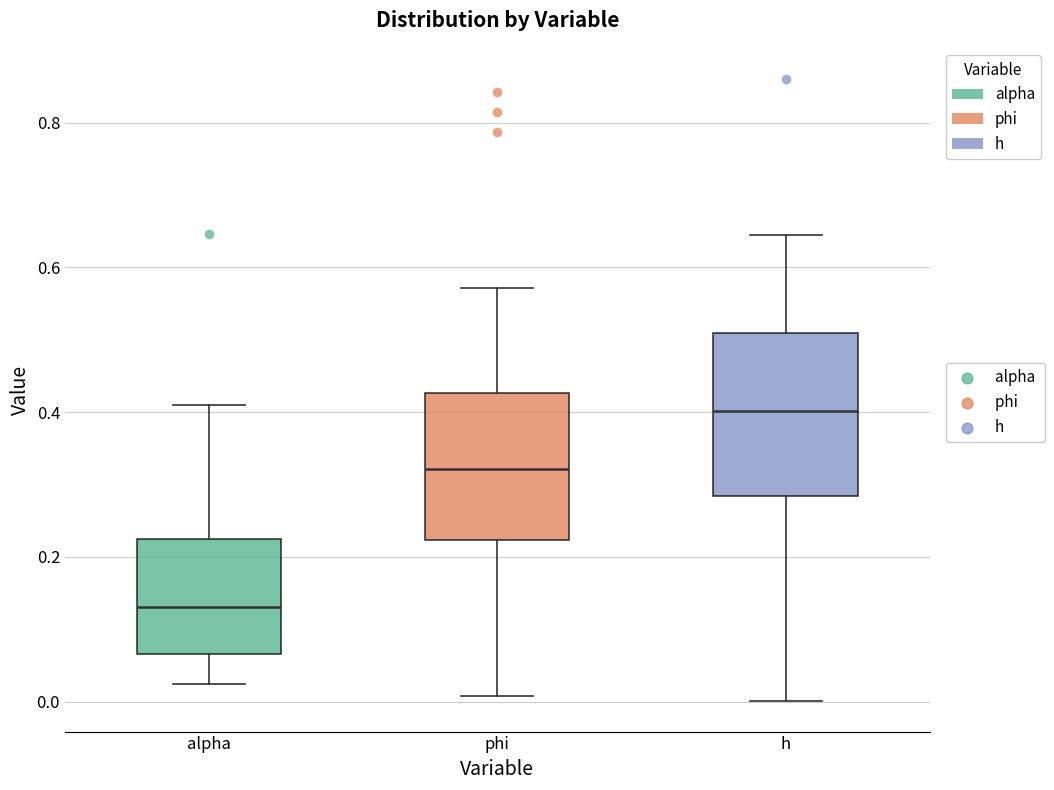

Reading left to right, read every box against the y-axis: the position of its median line, the range the box covers, and the ends of its whiskers. The values are not printed on the chart, so give them approximately, as read against the axis.

alpha: median 0.14, box 0.06 to 0.22, whiskers 0.02 to 0.42
phi: median 0.32, box 0.22 to 0.42, whiskers 0.00 to 0.58
h: median 0.40, box 0.28 to 0.50, whiskers 0.00 to 0.64